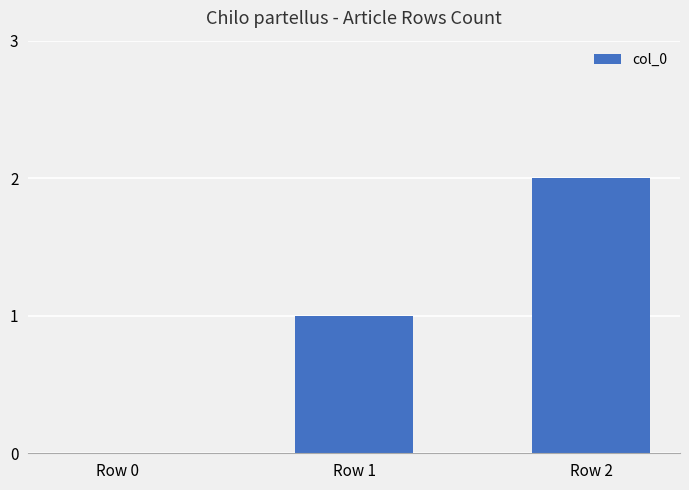

At which category does the chart reach its peak across all series?

Row 2